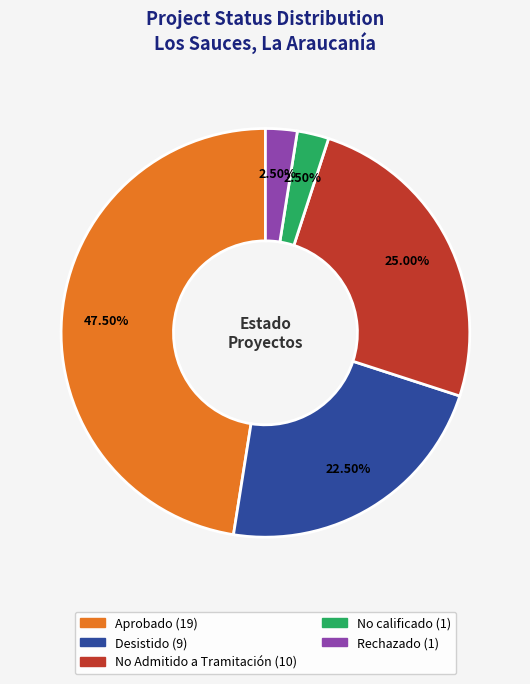

What is the largest slice in the pie chart?

Aprobado